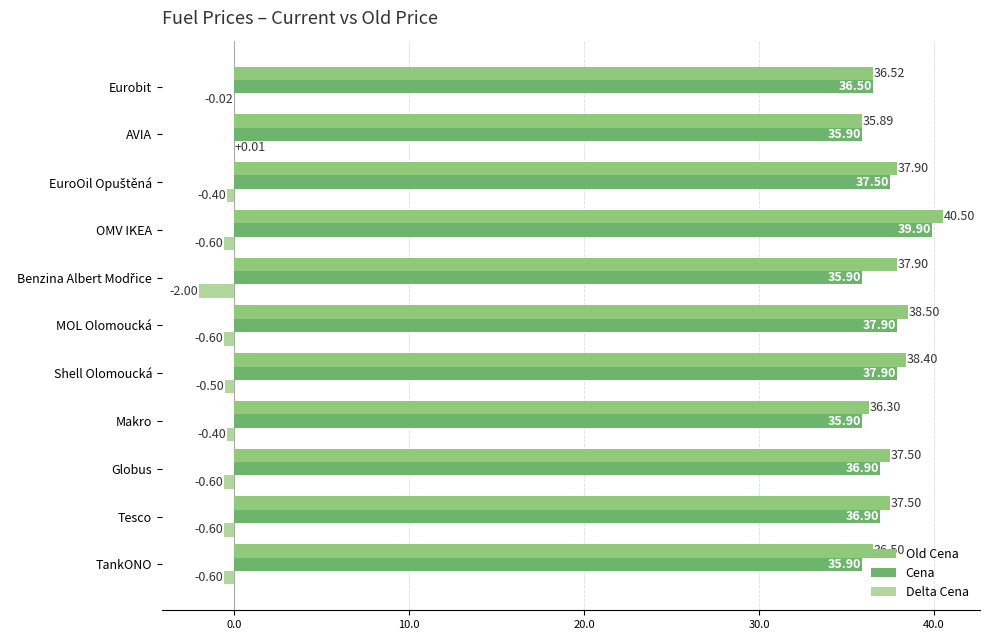

What is the sum of all Cena values?

407.1